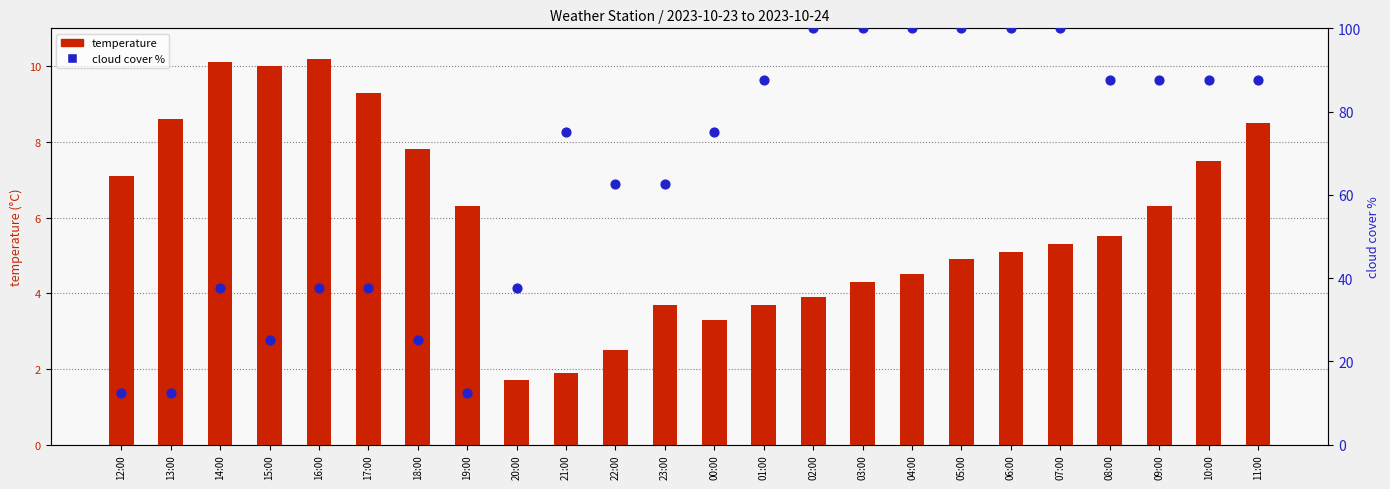

At how many categories does at least one series exceed 46?

15